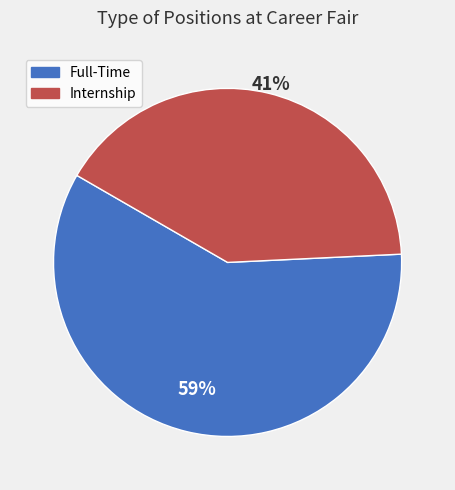

Rank the categories by value from lowest to highest.

Internship, Full-Time